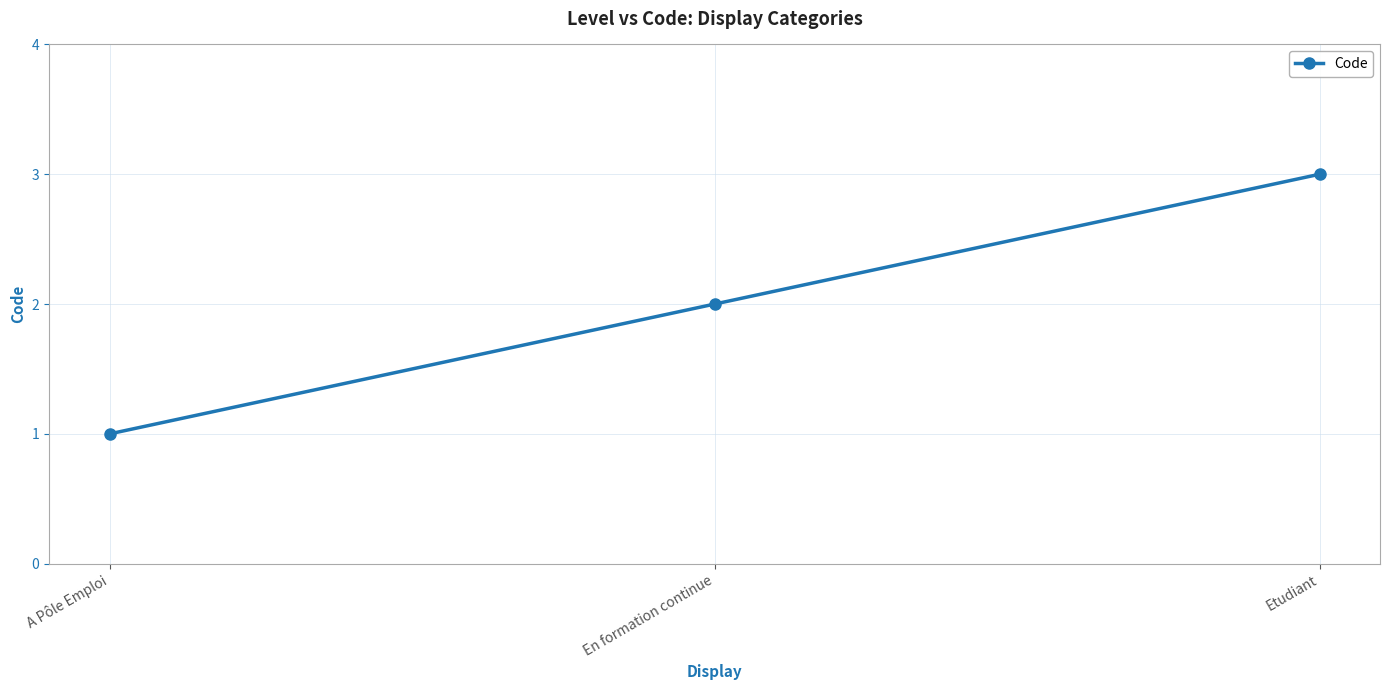

What is the label of the 1st point from the right?

Etudiant